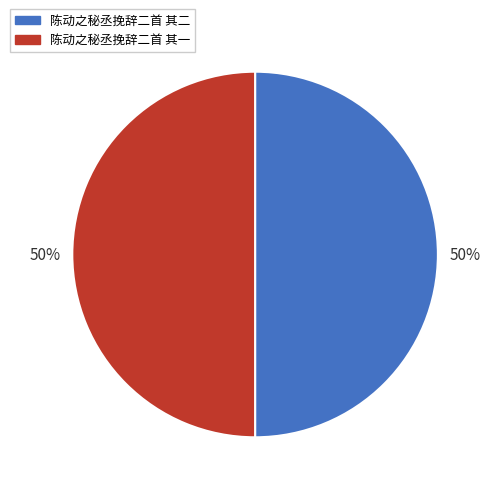

Count the number of slices in the pie.

2